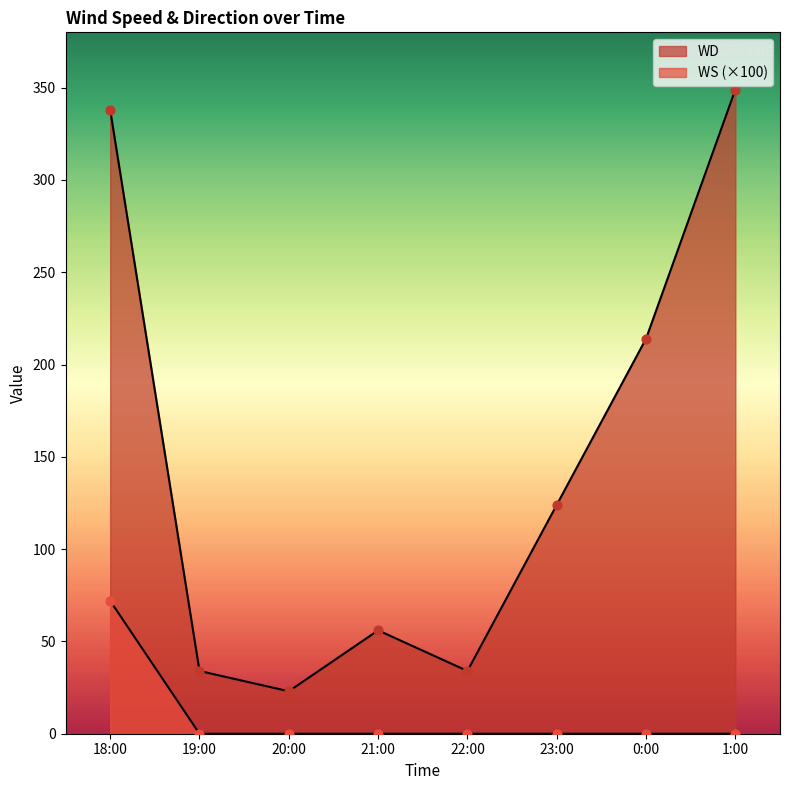

Is the value of WD at 21:00 greater than the value of WS at 20:00?

Yes